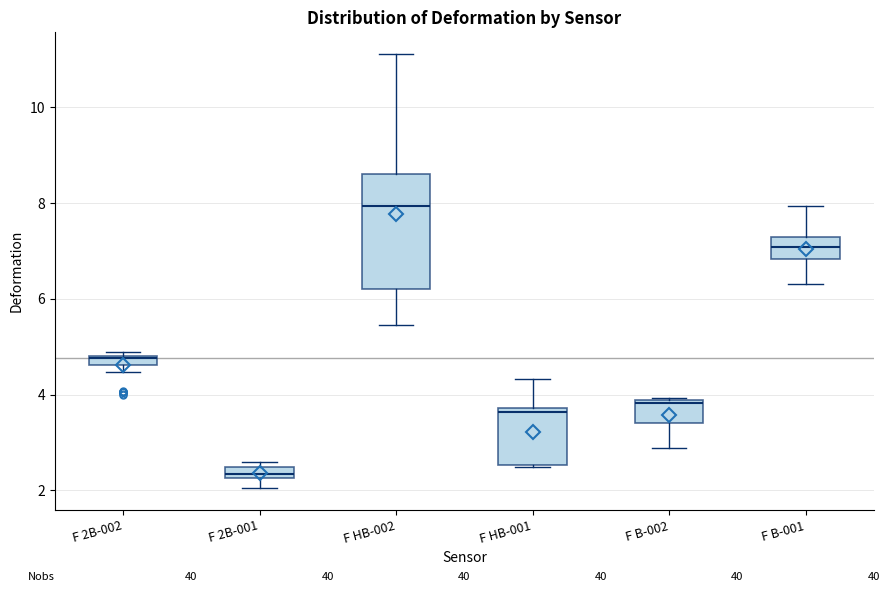

Comparing the boxes themselves (not the whiskers), which one is the tallest?

F HB-002